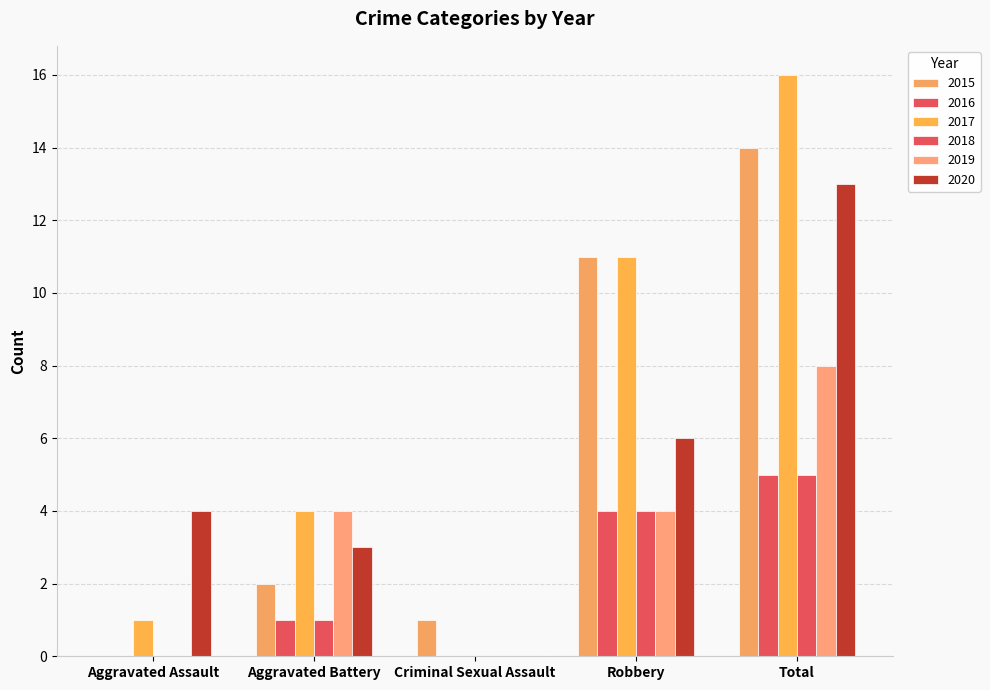

Which series has the widest spread of values?

2017